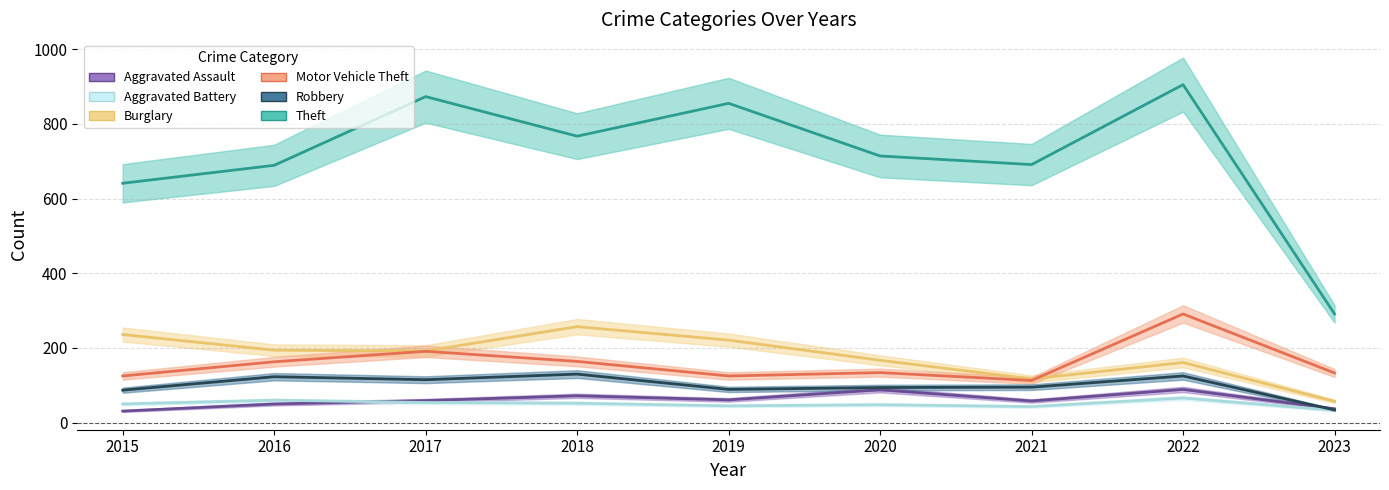

In Theft, how many points are higher than both neighbors (excluding endpoints)?

3